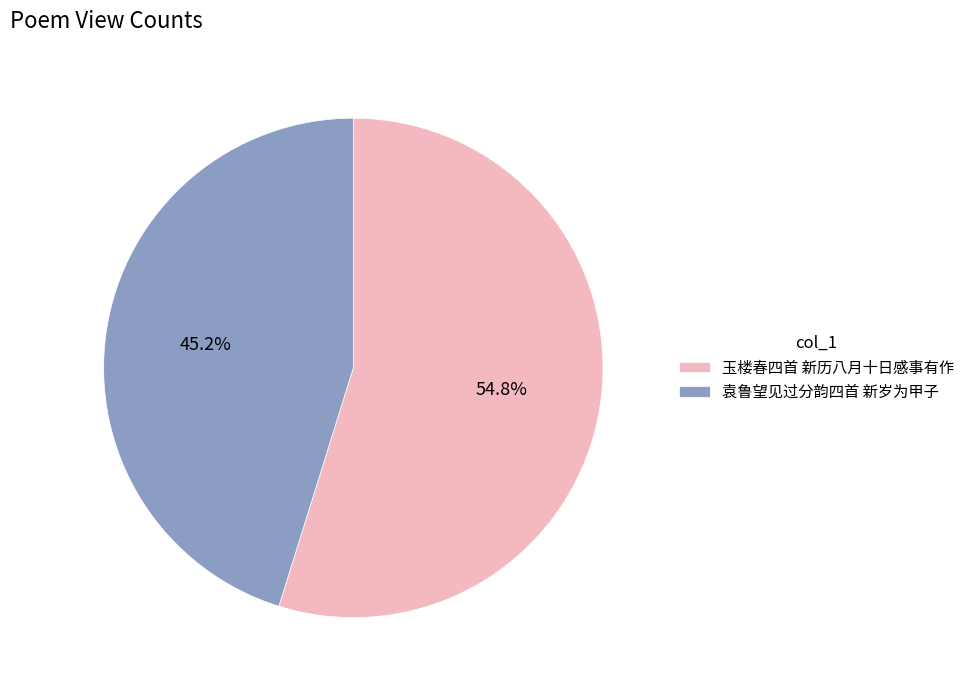

Rank the categories by value from lowest to highest.

袁鲁望见过分韵四首 新岁为甲子, 玉楼春四首 新历八月十日感事有作